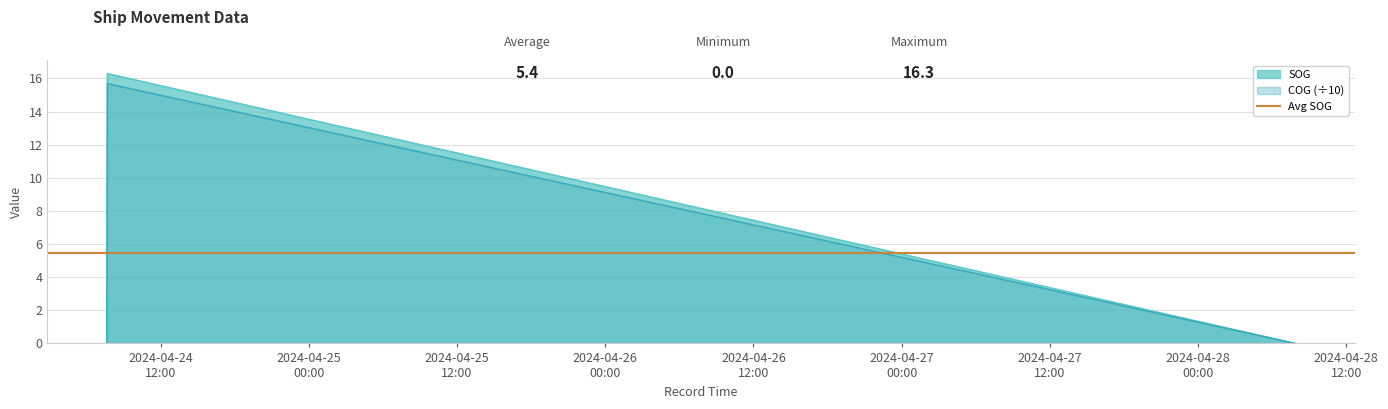

What is the sum of all SOG values?

16.3